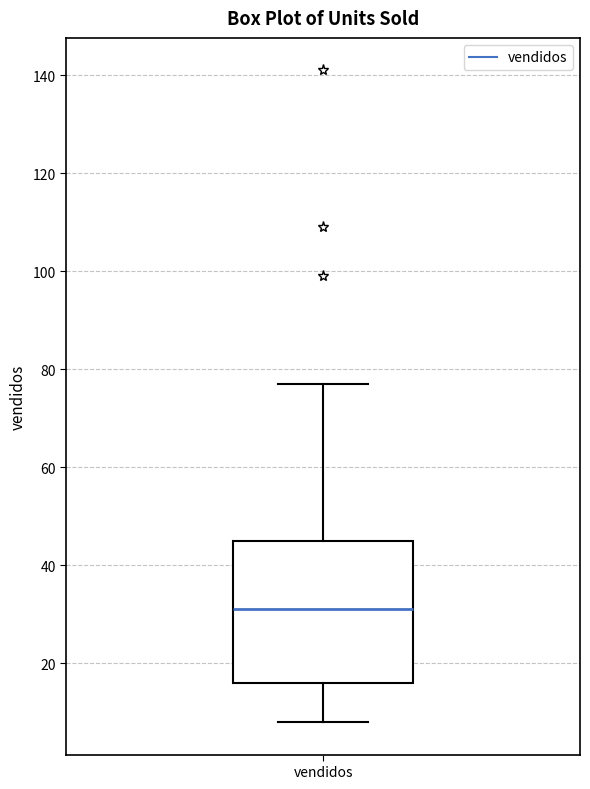

Transcribe this box plot: give where the median line is, the range the box spans, and where the two whiskers end, as read against the y-axis. The values are not printed on the chart, so give them approximately, as read against the axis.

median 32, box 16 to 46, whiskers 8 to 78